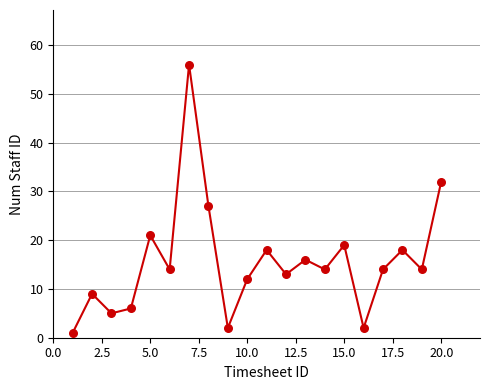

What is the difference between the maximum and minimum values?

55